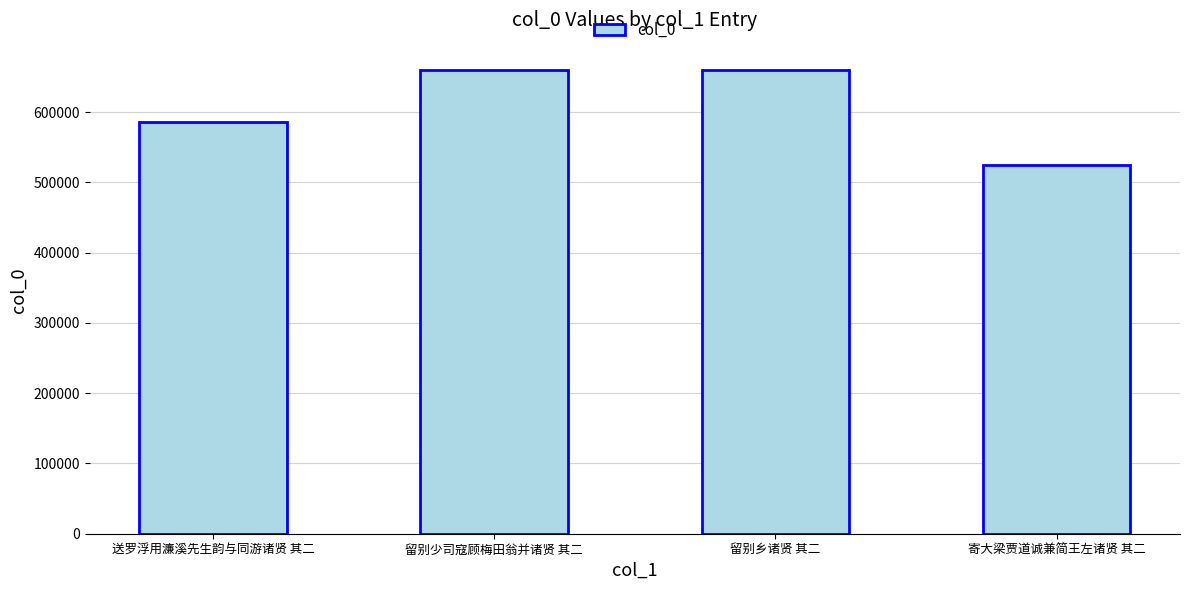

What is the difference between the maximum and second lowest values?

74022